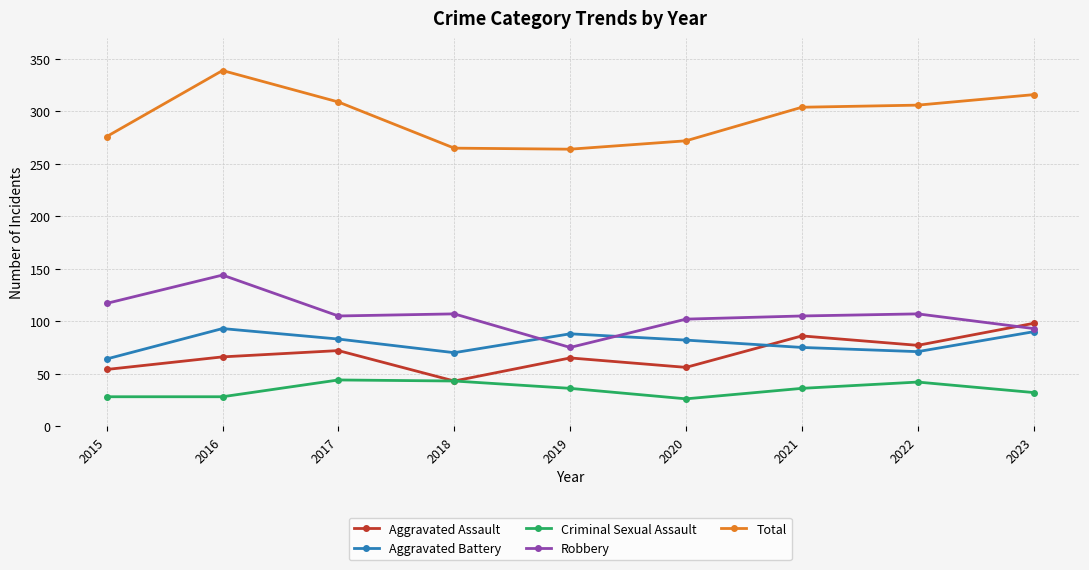

What is the value of the Aggravated Battery point at the 8th from the left?

71